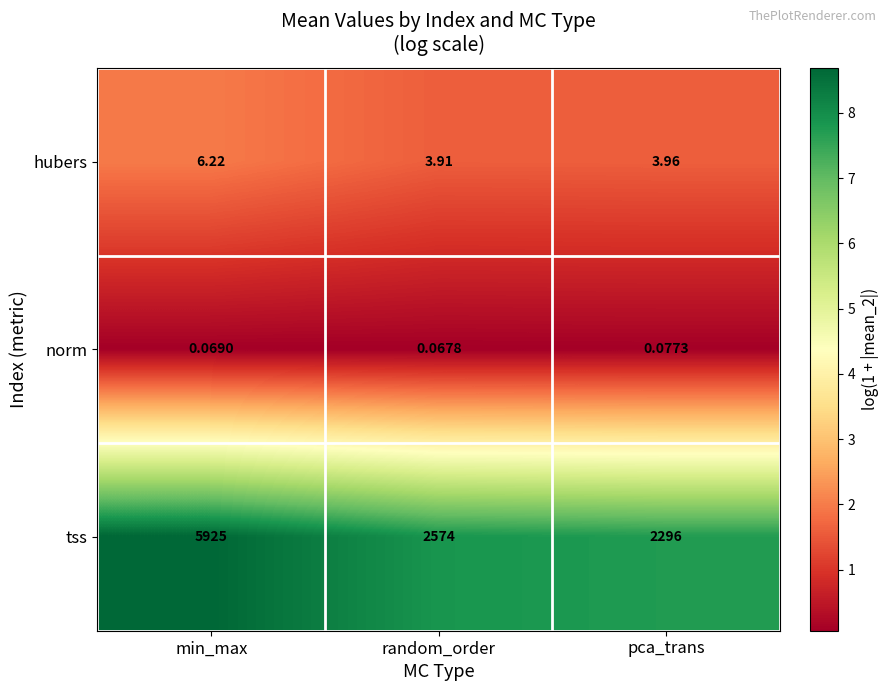

Rank the categories by norm value from highest to lowest.

pca_trans, min_max, random_order